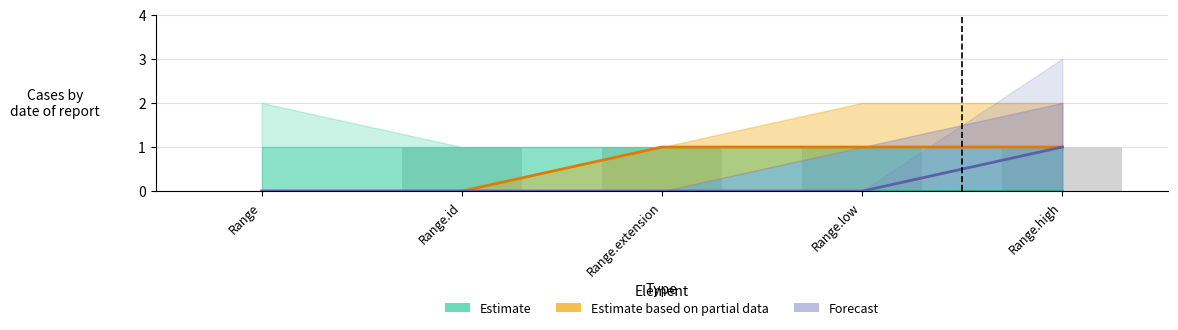

How many data points does each series have?

5